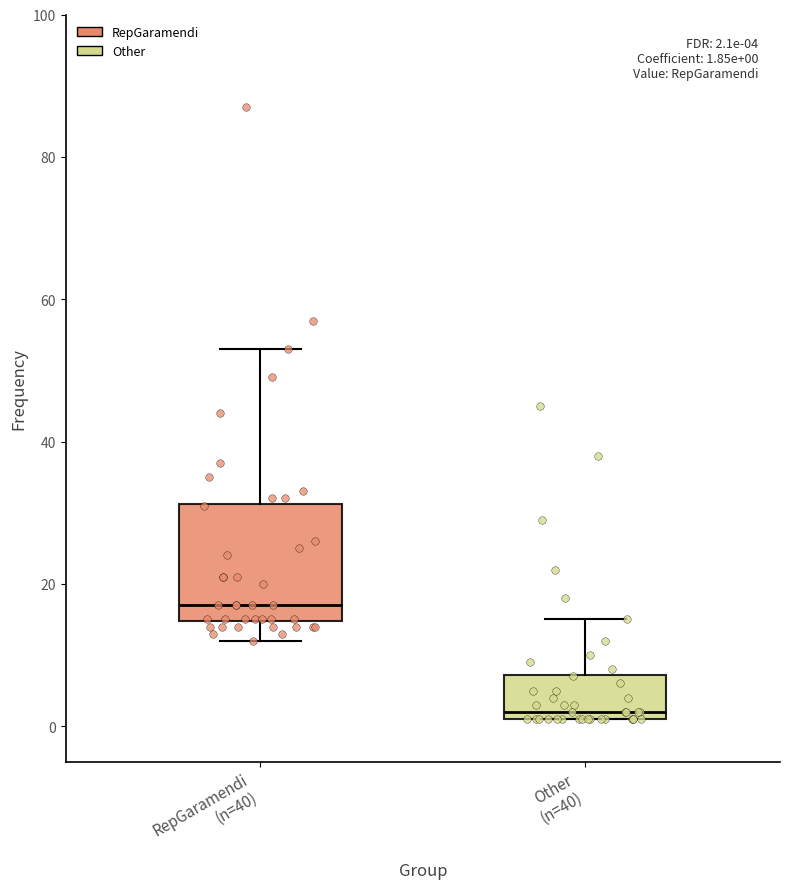

Comparing the boxes themselves (not the whiskers), which one is the tallest?

RepGaramendi (n=40)